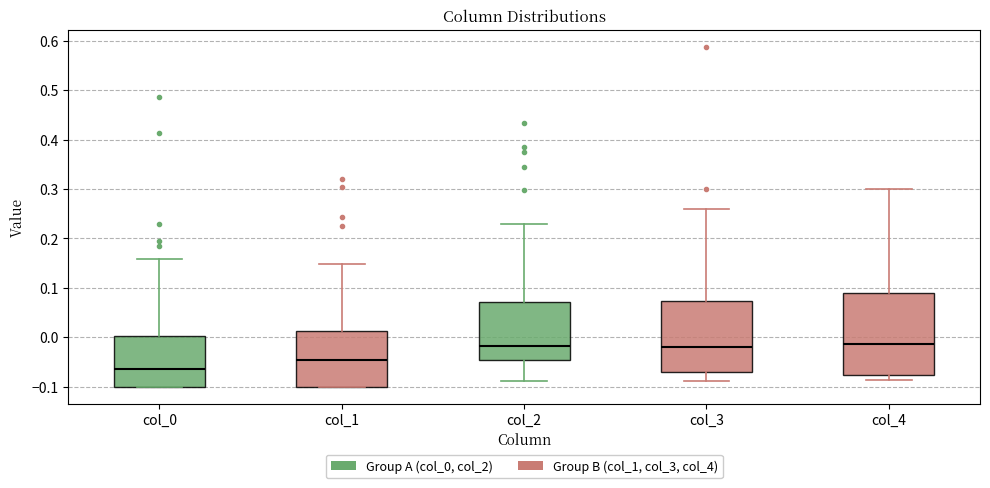

Reading left to right, read every box against the y-axis: the position of its median line, the range the box covers, and the ends of its whiskers. The values are not printed on the chart, so give them approximately, as read against the axis.

col_0: median -0.06, box -0.10 to 0.00, whiskers -0.10 to 0.16
col_1: median -0.05, box -0.10 to 0.01, whiskers -0.10 to 0.15
col_2: median -0.02, box -0.05 to 0.07, whiskers -0.09 to 0.23
col_3: median -0.02, box -0.07 to 0.07, whiskers -0.09 to 0.26
col_4: median -0.01, box -0.08 to 0.09, whiskers -0.09 to 0.30